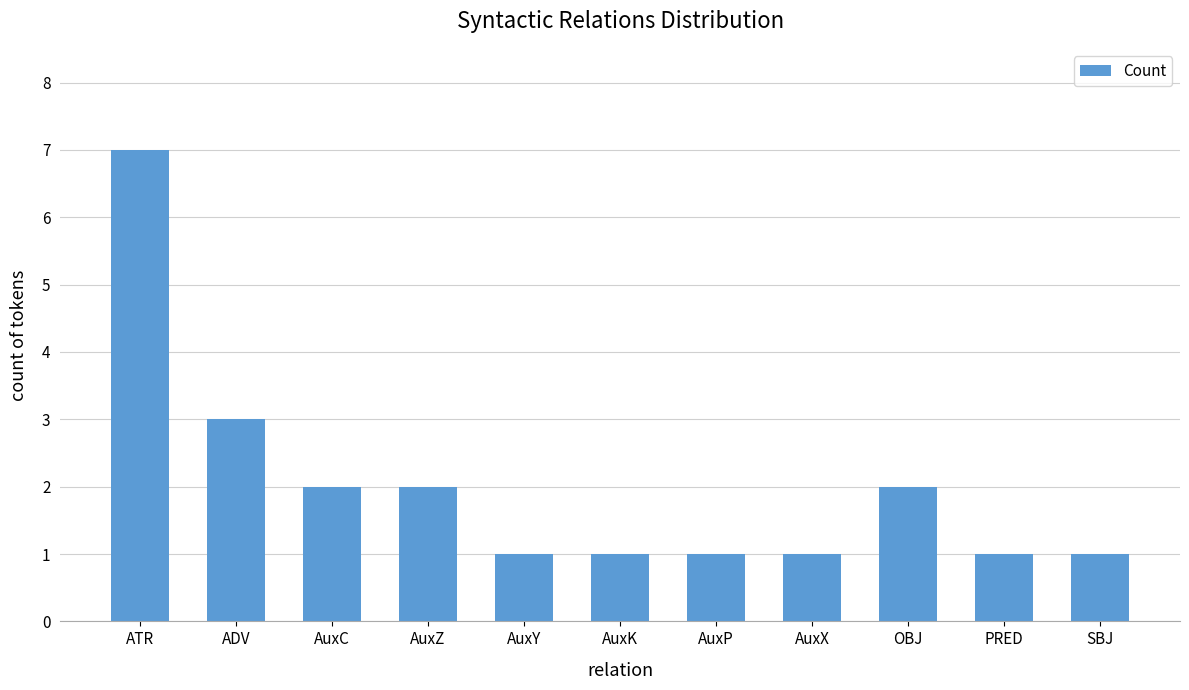

What is the approximate value at AuxC?

2